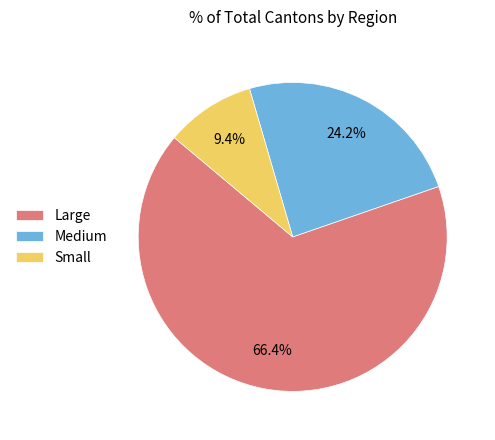

How many segments does this pie chart have?

3